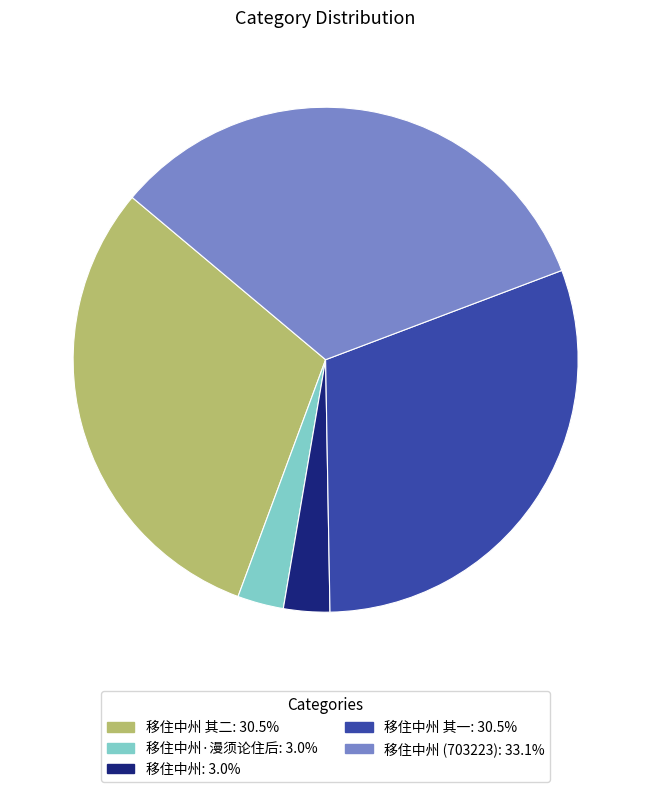

Does any single category account for the majority?

No